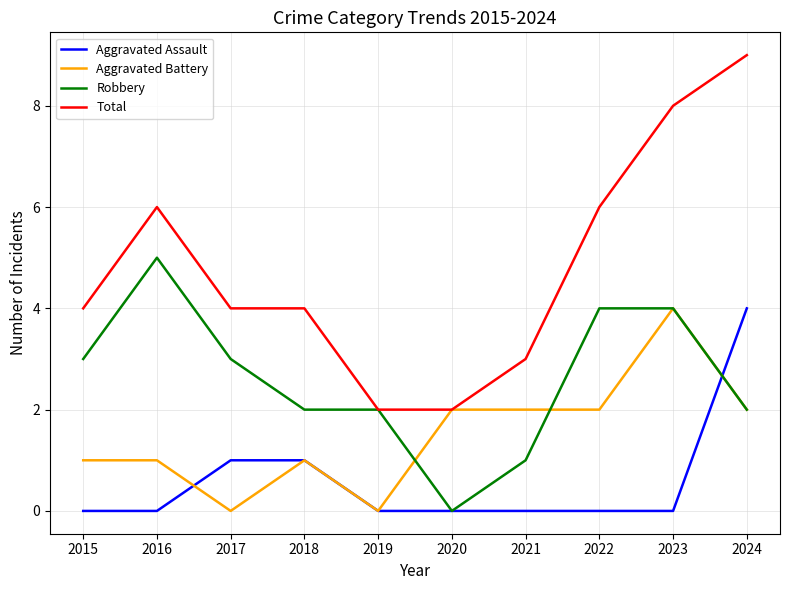

What is the sum of all Total values?

48